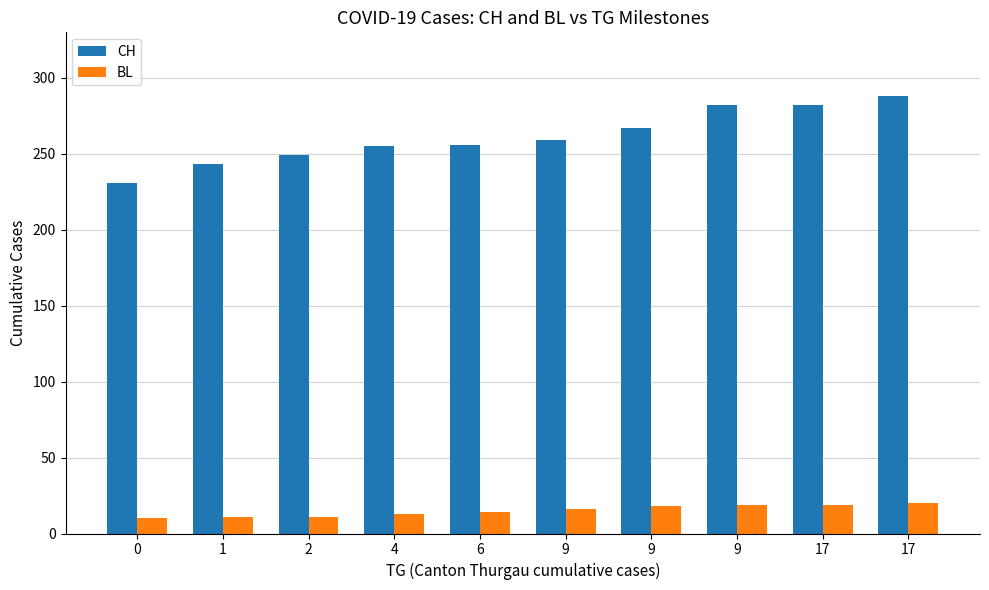

Which label corresponds to the largest value in the chart?

17